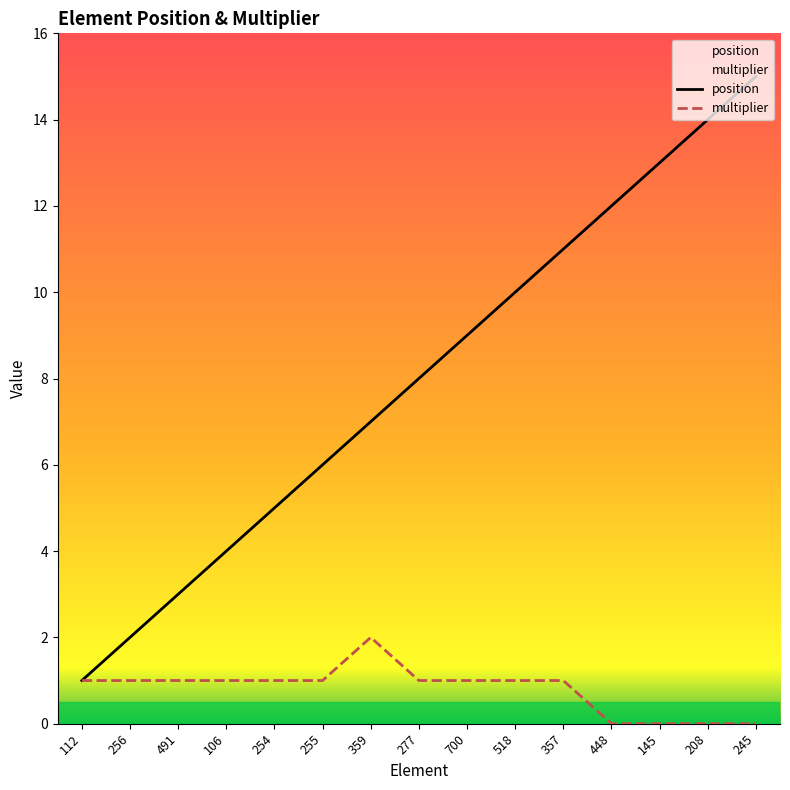

Reading right to left, transcribe all the data shown in this chart.

position: 15	14	13	12	11	10	9	8	7	6	5	4	3	2	1
multiplier: 0	0	0	0	1	1	1	1	2	1	1	1	1	1	1